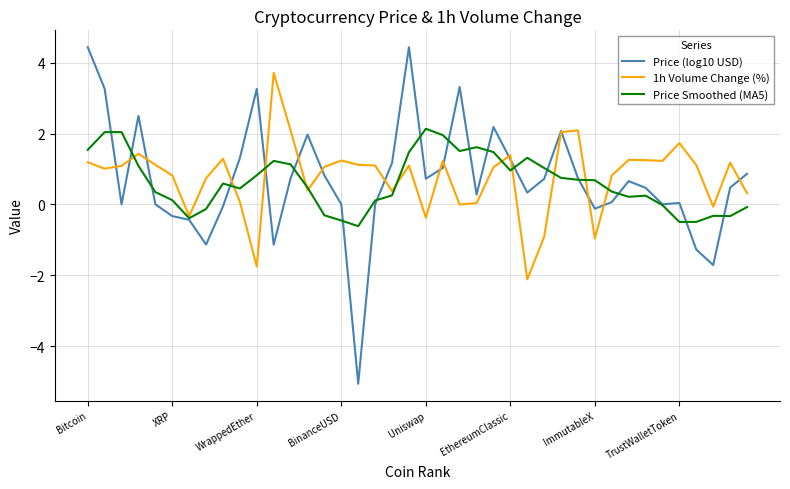

List the series in order of their peak value, lowest first.

Price Smoothed (MA5), 1h Volume Change (%), Price (log10 USD)